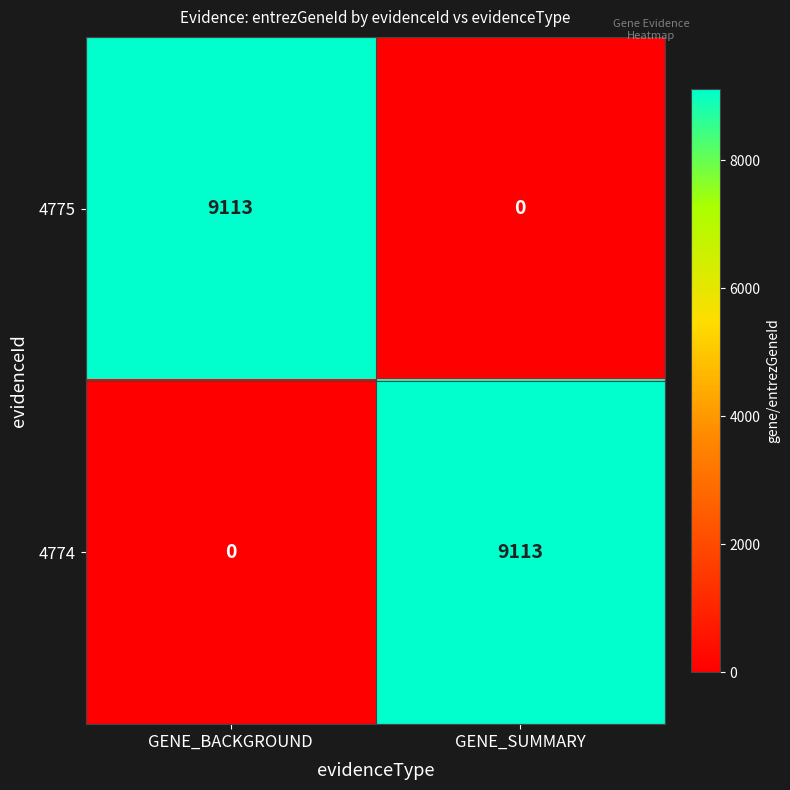

What is the difference between the 4774 values at GENE_SUMMARY and GENE_BACKGROUND?

9113